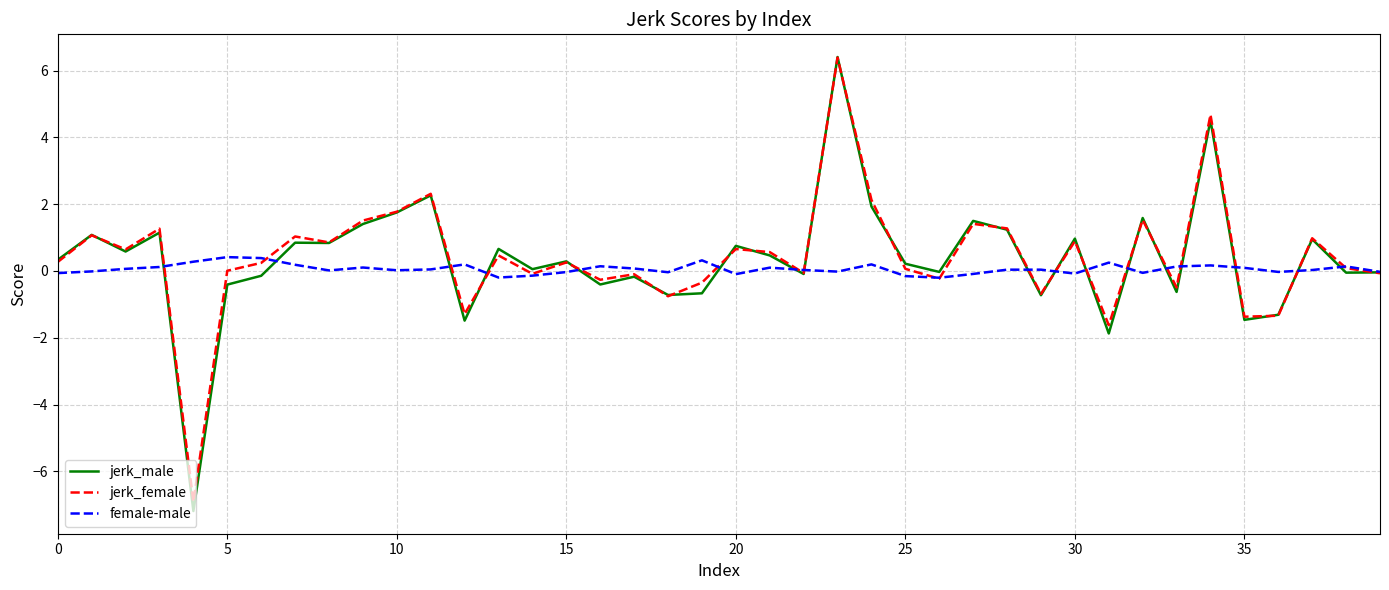

What is the minimum value shown in the chart?

-7.2